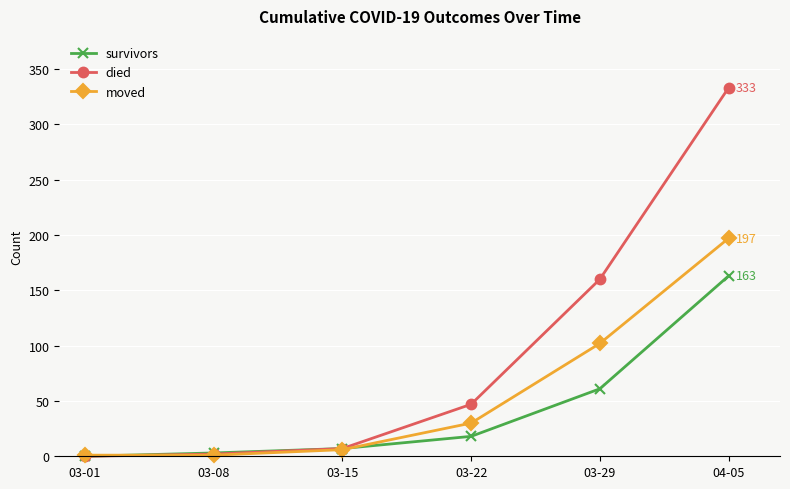

Rank the series by their maximum value, from lowest to highest.

survivors, moved, died